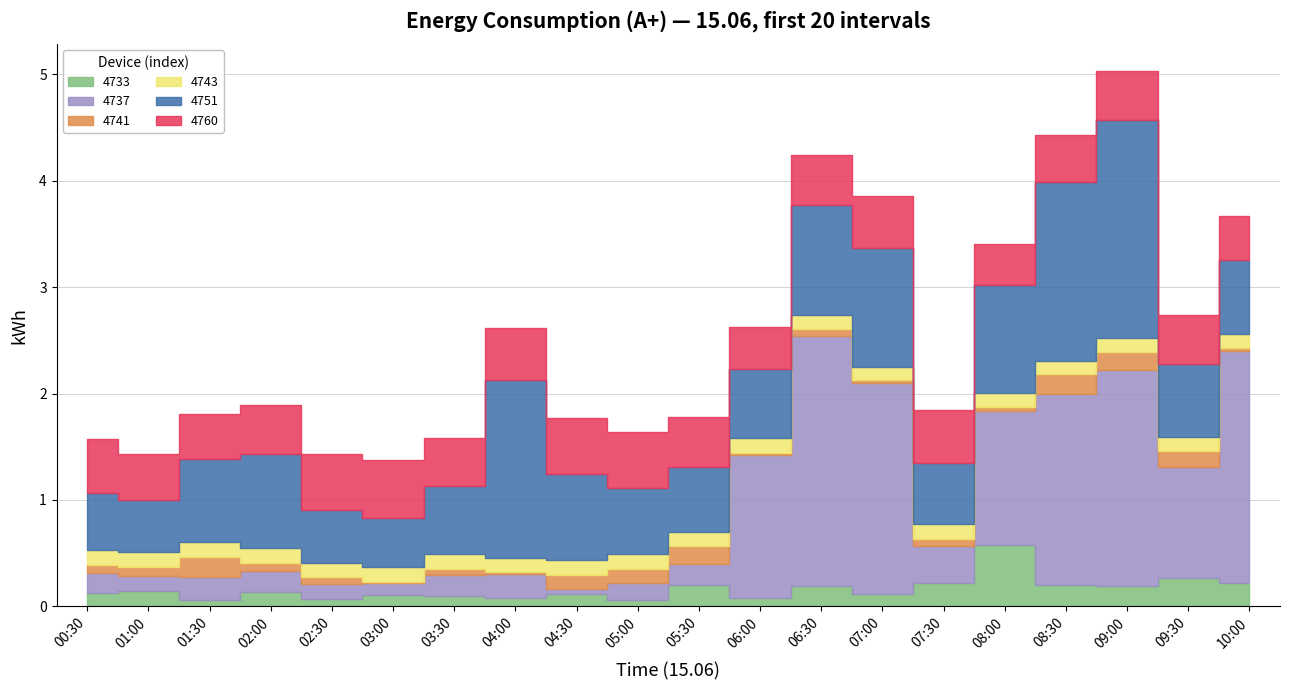

What is the difference between the maximum and second lowest values in the 4733 series?

0.5